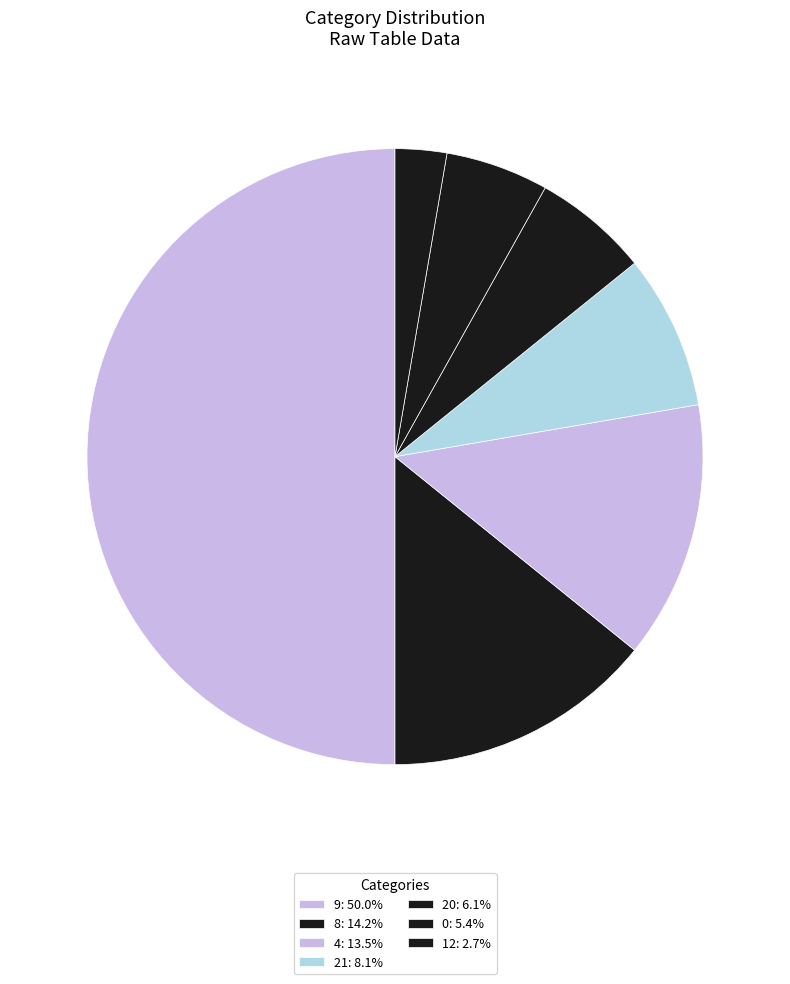

Does any single category account for the majority?

No